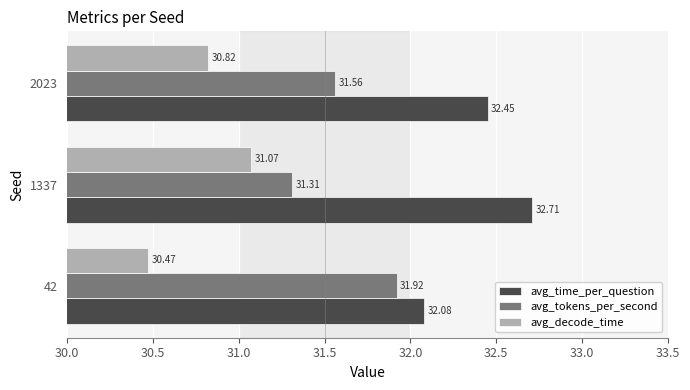

Rank the series by their maximum value, from lowest to highest.

avg_decode_time, avg_tokens_per_second, avg_time_per_question